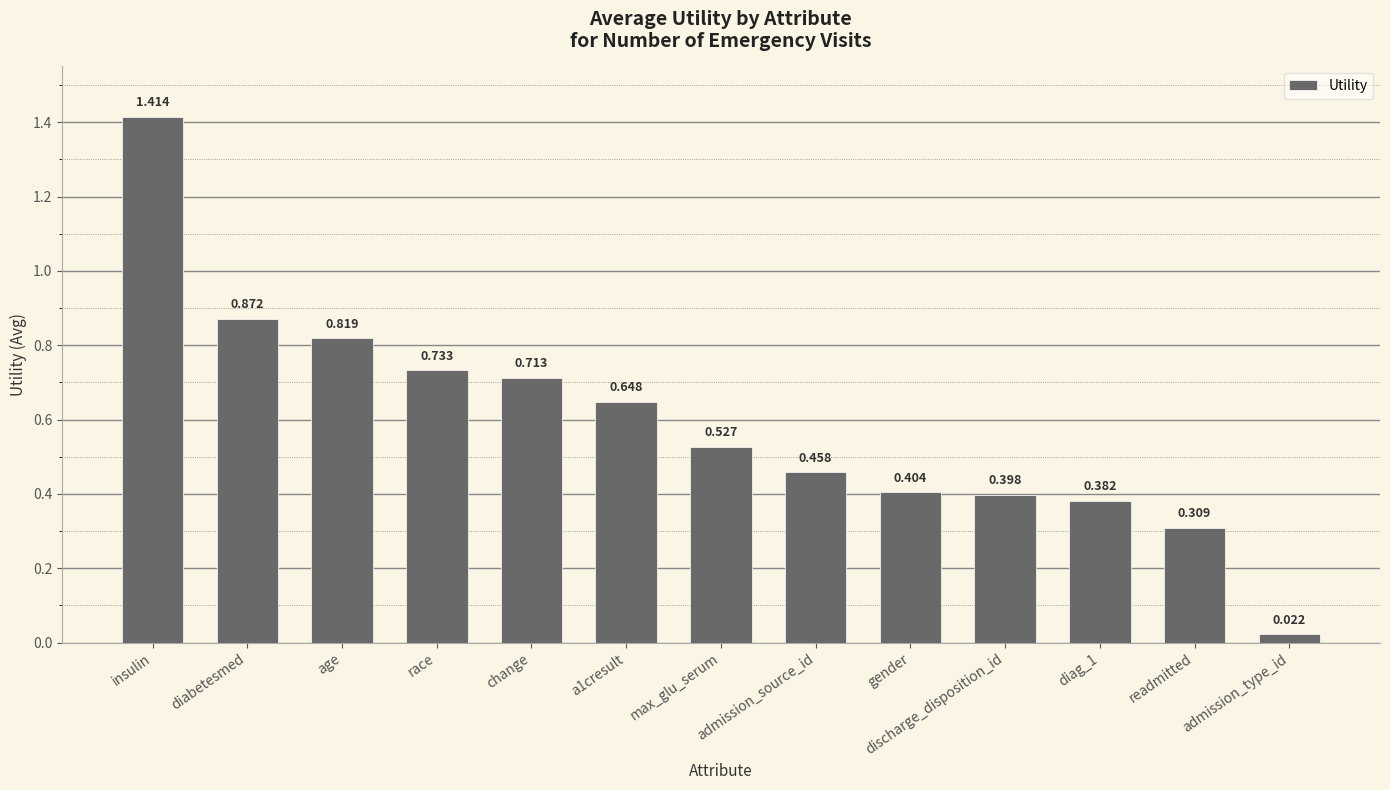

Which label corresponds to the largest value in the chart?

insulin